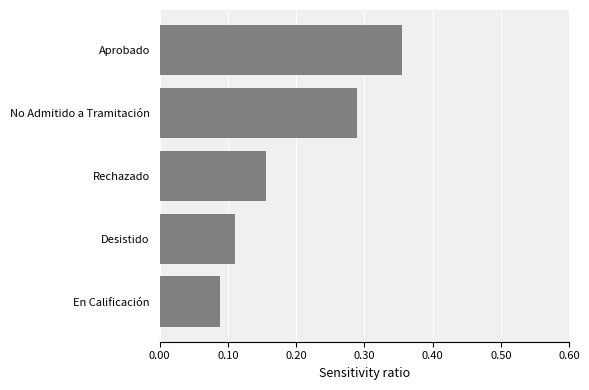

Does the chart contain any negative values?

No